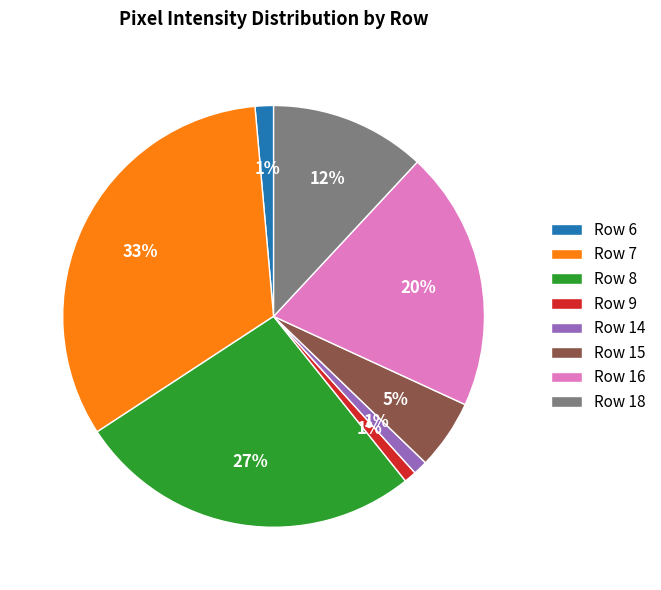

Do Row 14 and Row 16 together represent more than half of the pie?

No